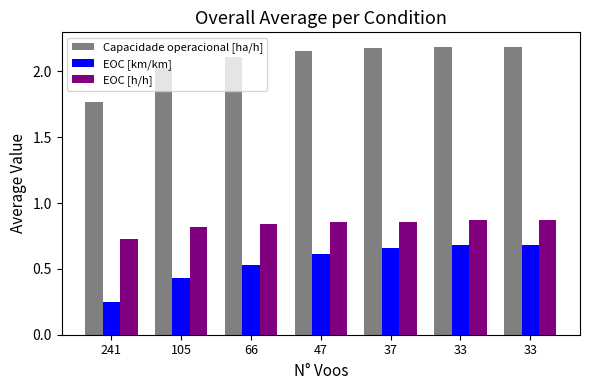

Rank the series by their average value, from lowest to highest.

EOC [km/km], EOC [h/h], Capacidade operacional [ha/h]